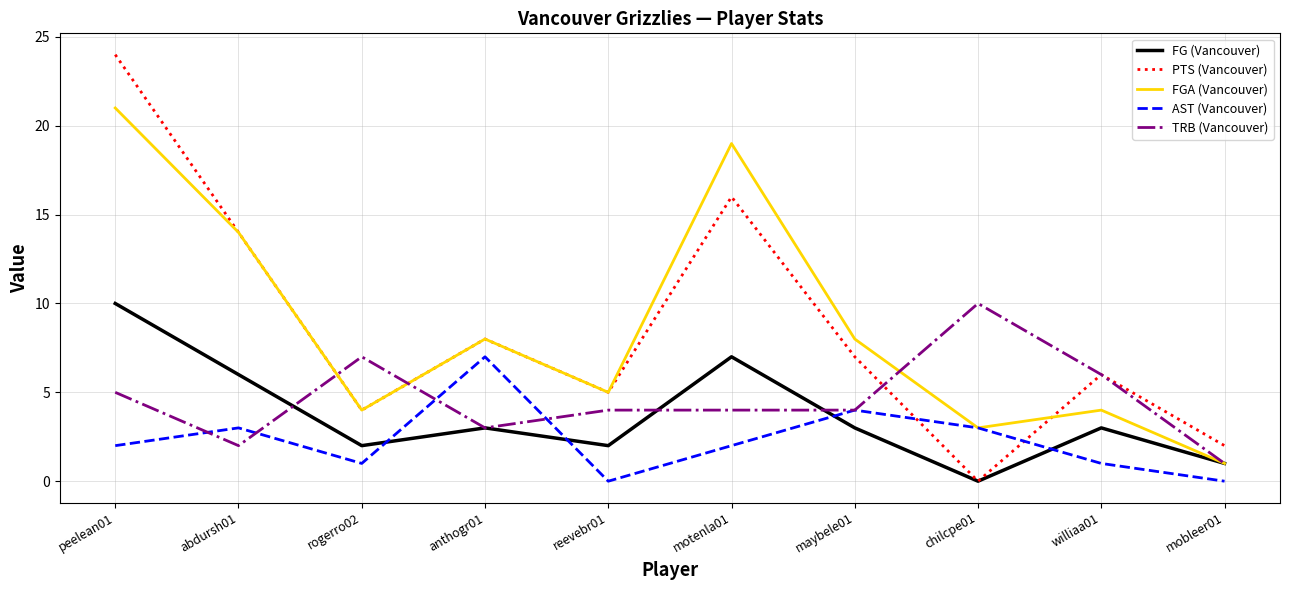

What is the sum of the TRB (Vancouver) values at chilcpe01 and abdursh01?

12